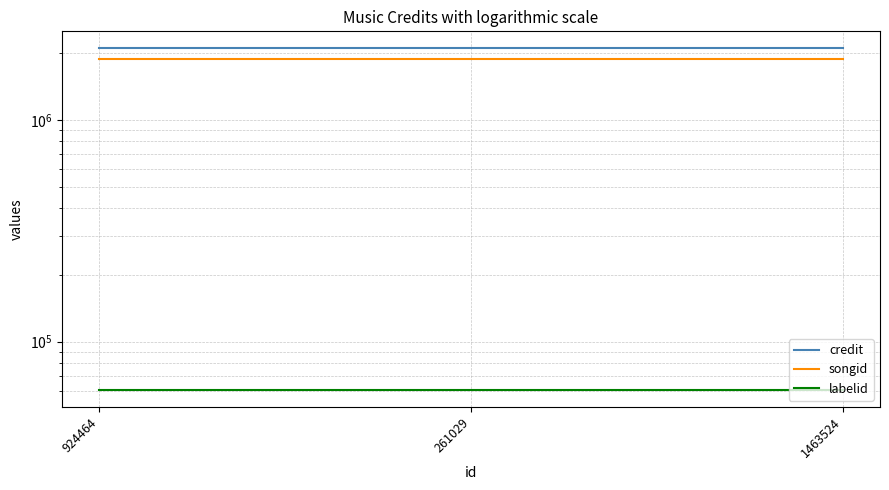

What is the label of the 1st point from the right?

1463524